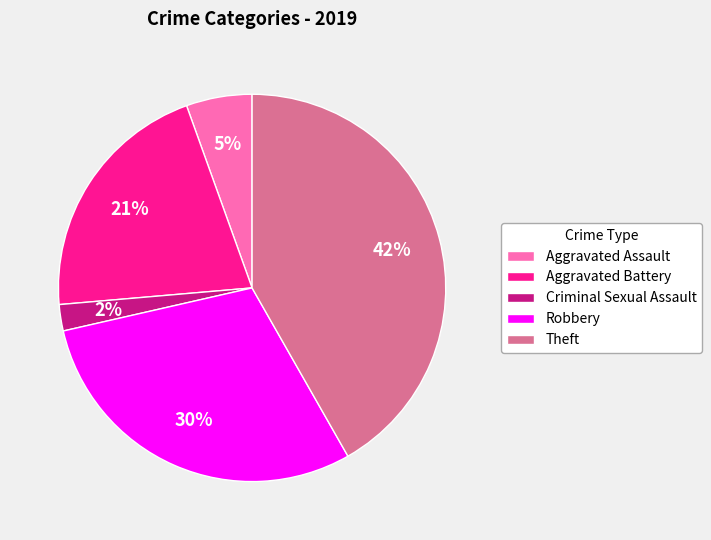

Between Robbery and Aggravated Battery, which is larger?

Robbery